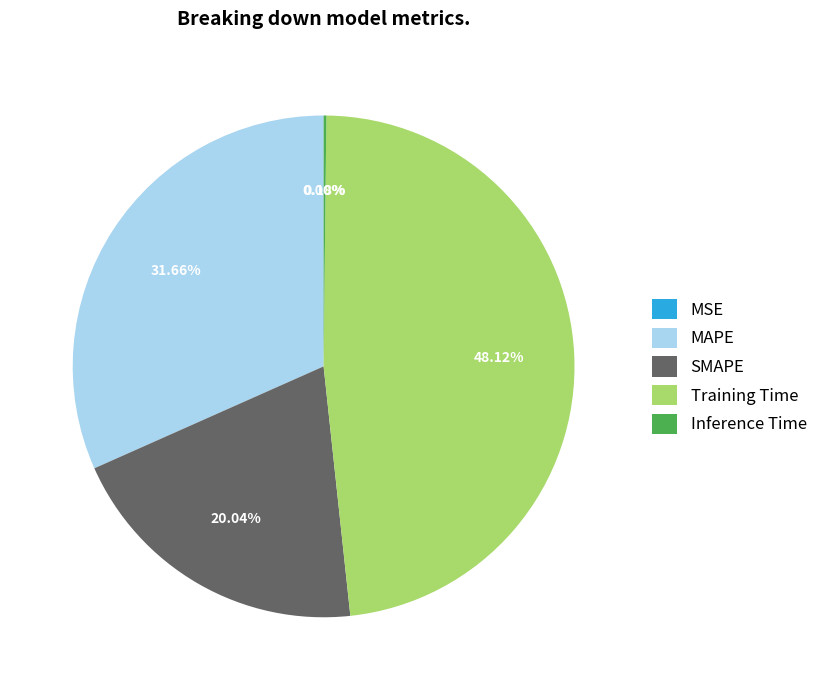

To the nearest percent, what is the difference between the largest and smallest slice percentages?

48%